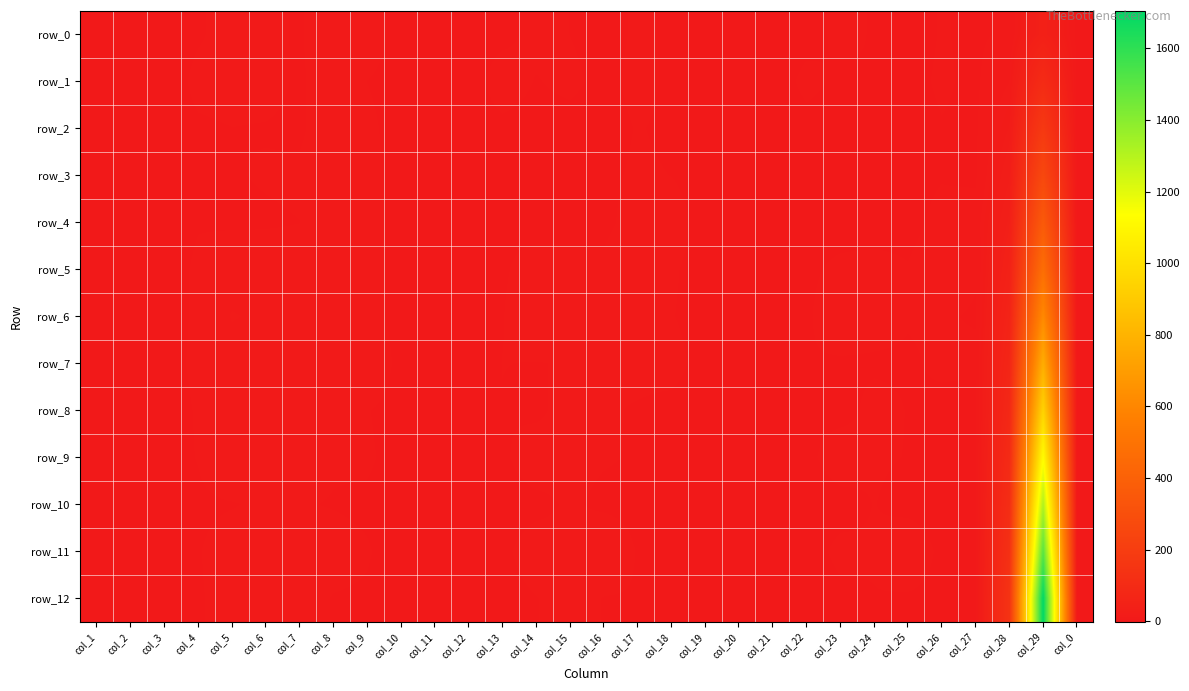

How many values in the row_1 series are below 1?

12